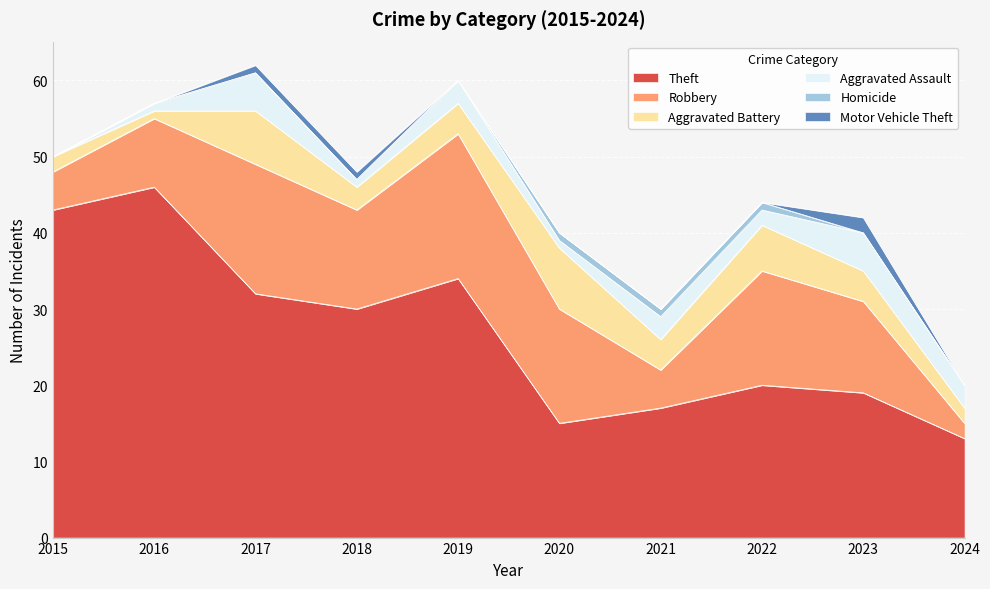

How many data points in Theft are less than 30?

5